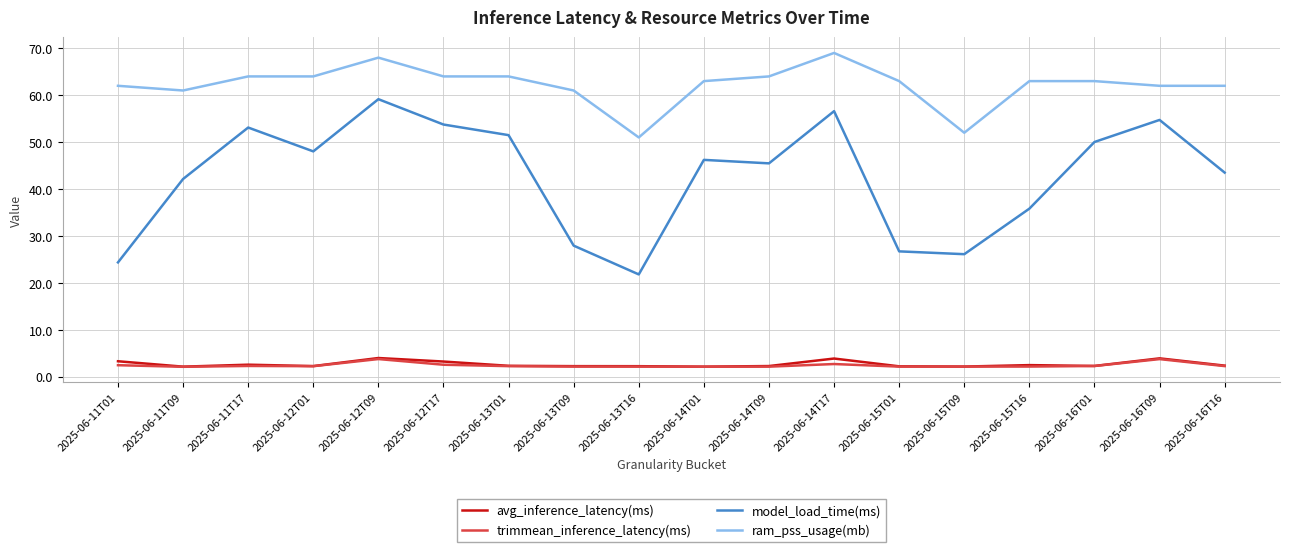

At which category does model_load_time(ms) reach its first local peak?

2025-06-11T17